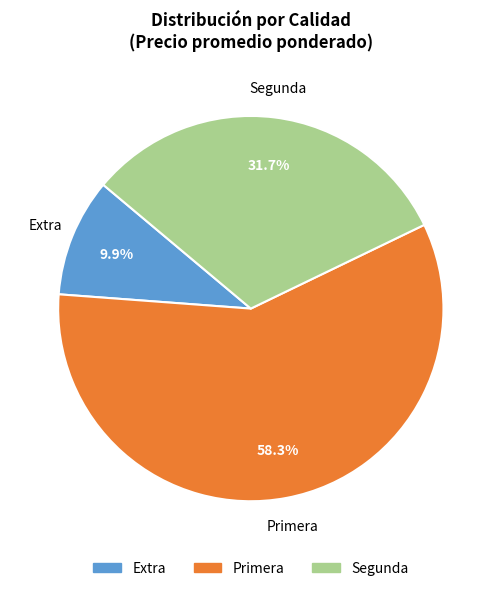

Is Extra the majority of the pie?

No